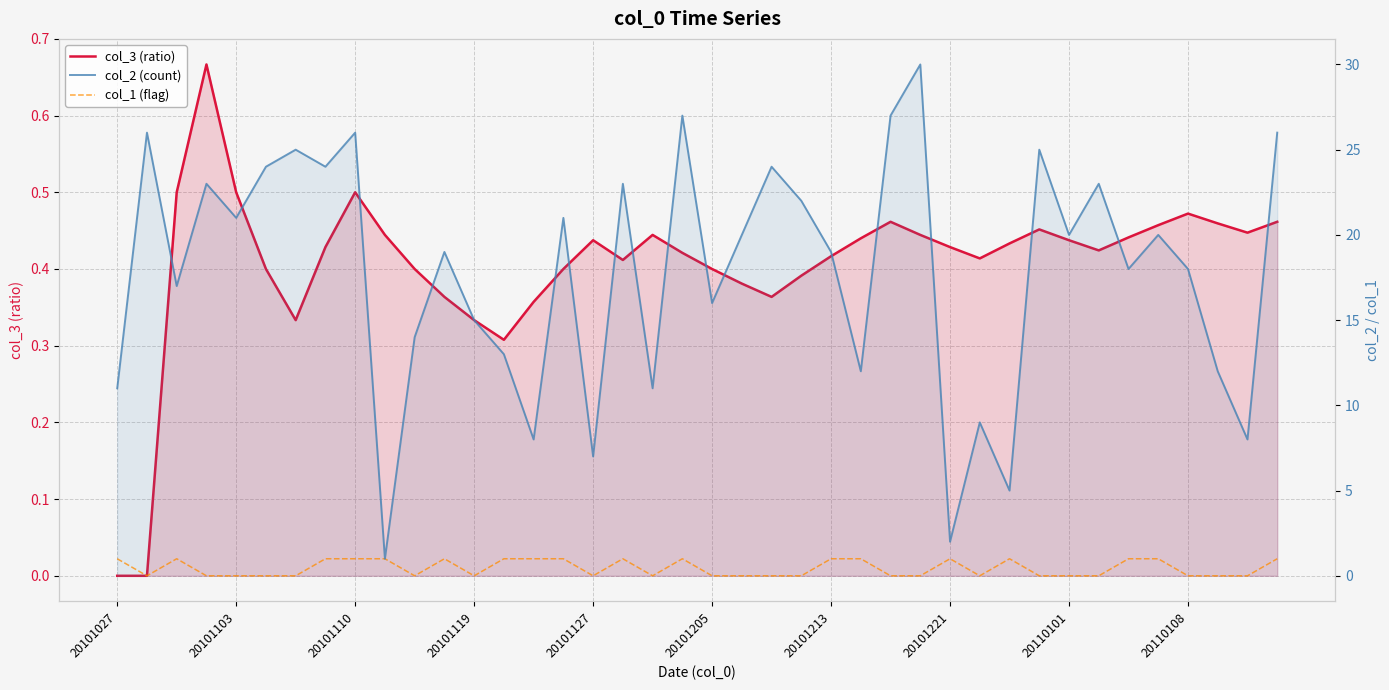

What are all the series names shown in the legend?

col_3 (ratio), col_2 (count), col_1 (flag)